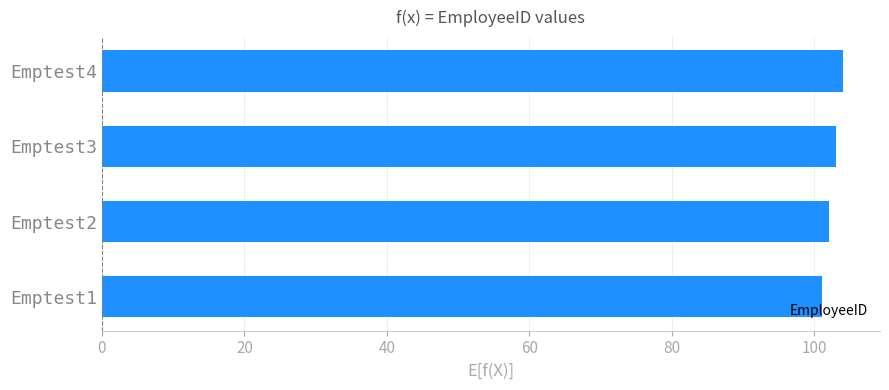

Approximately how many times larger is the value at Emptest1 compared to Emptest3?

1.0